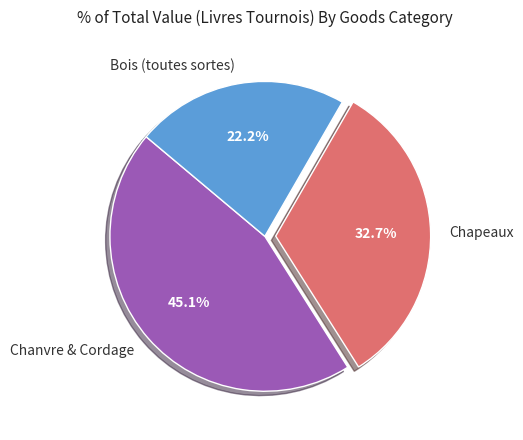

To the nearest percent, what is the difference between the largest and smallest slice percentages?

23%